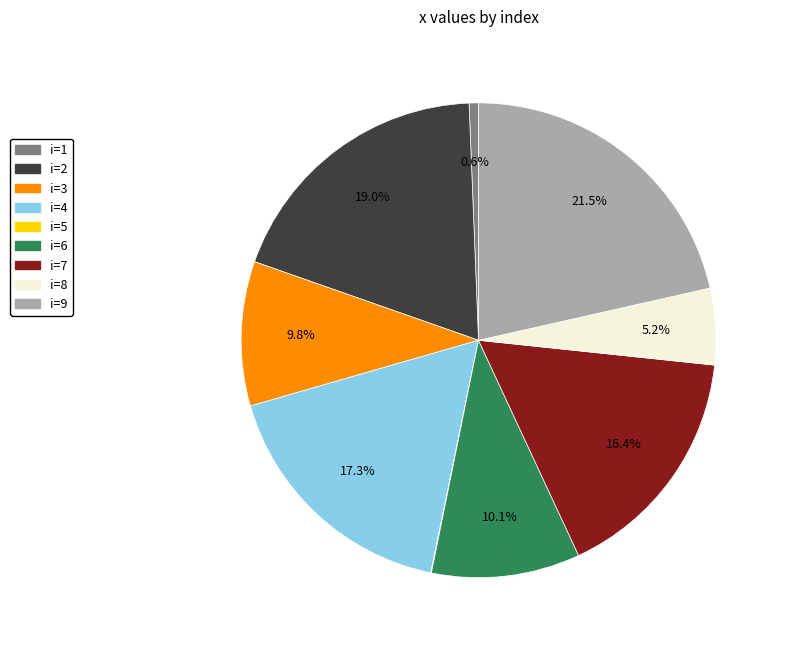

Which has a higher value, i=2 or i=9?

i=9